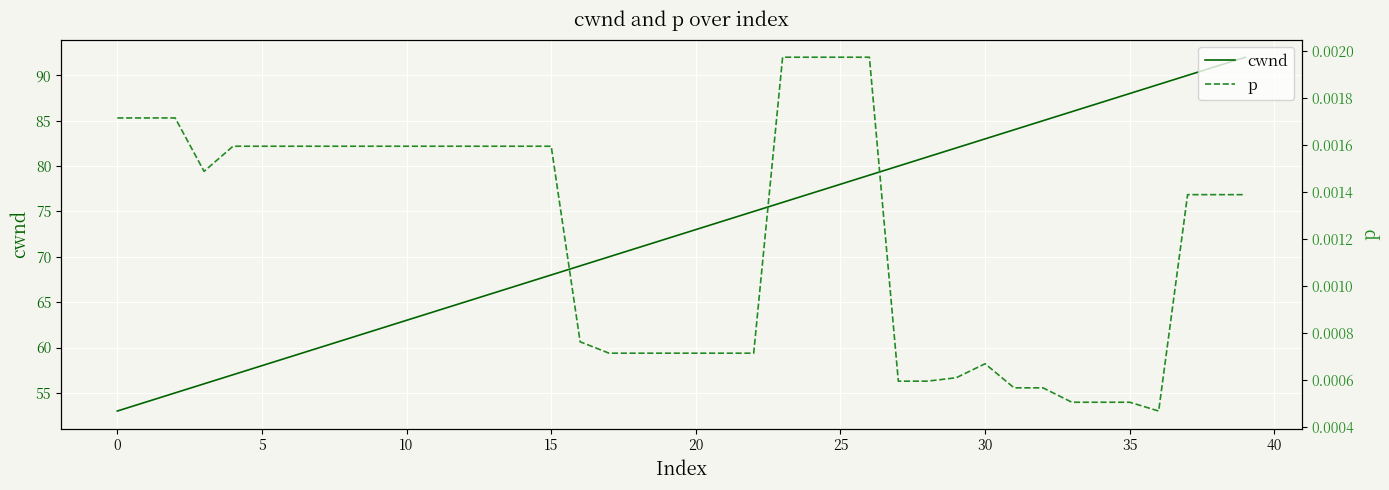

How many data points in cwnd are less than 73?

20